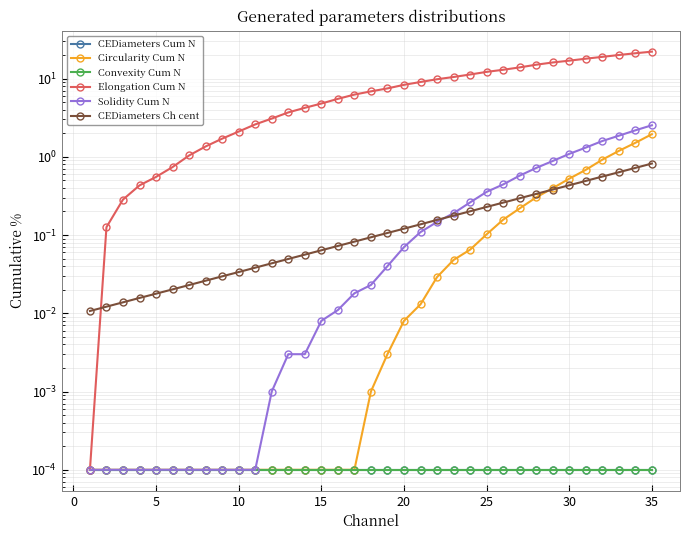

True or false: Circularity Cum N has more than 2 points higher than both neighbors.

False